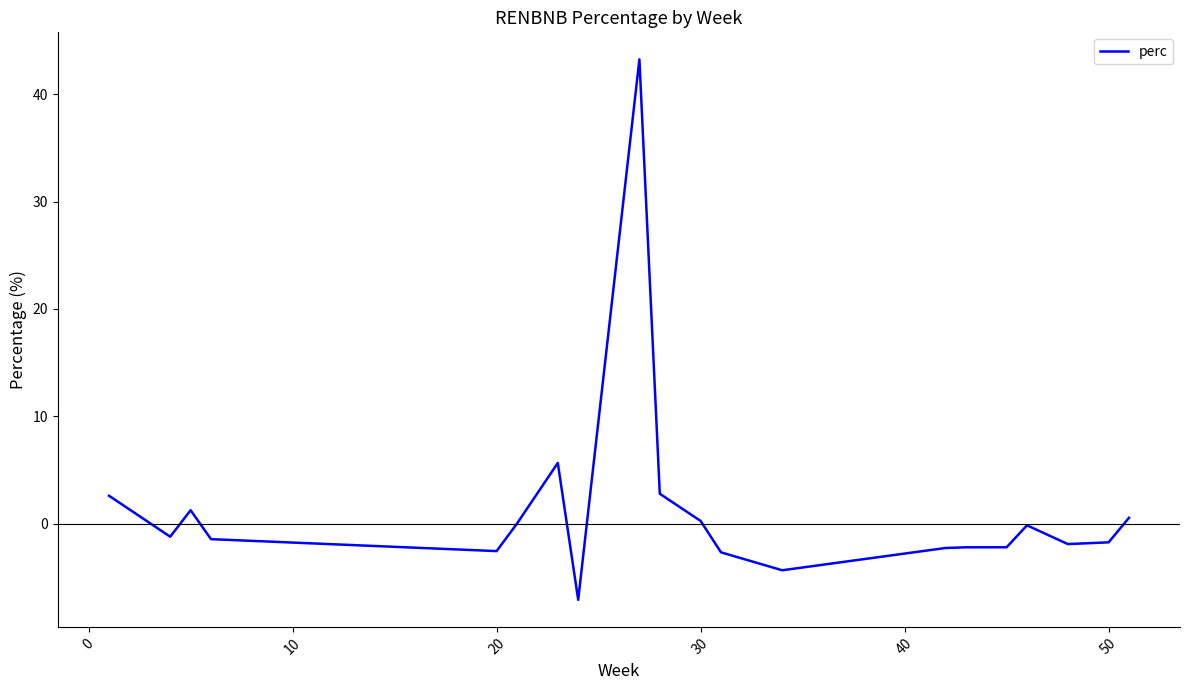

Is this an area chart (filled region under the line)?

No